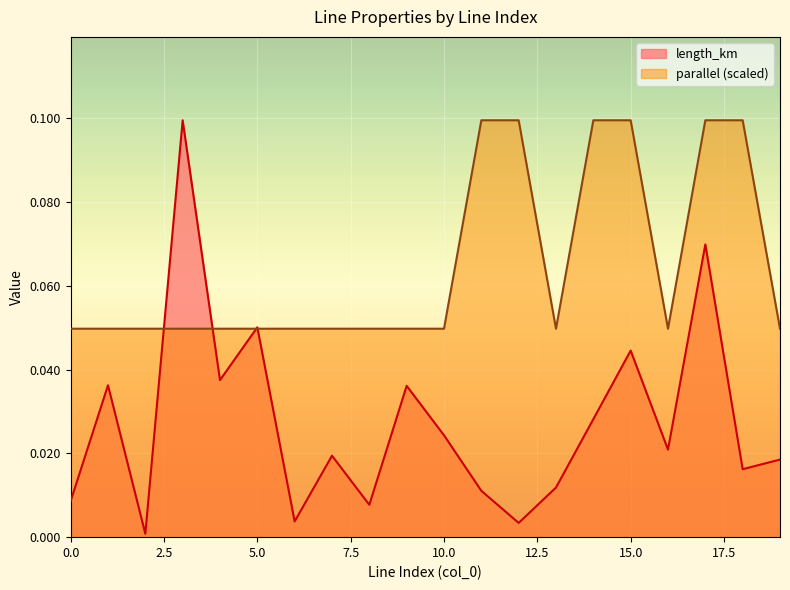

Which series has the largest total across all categories?

parallel (scaled)